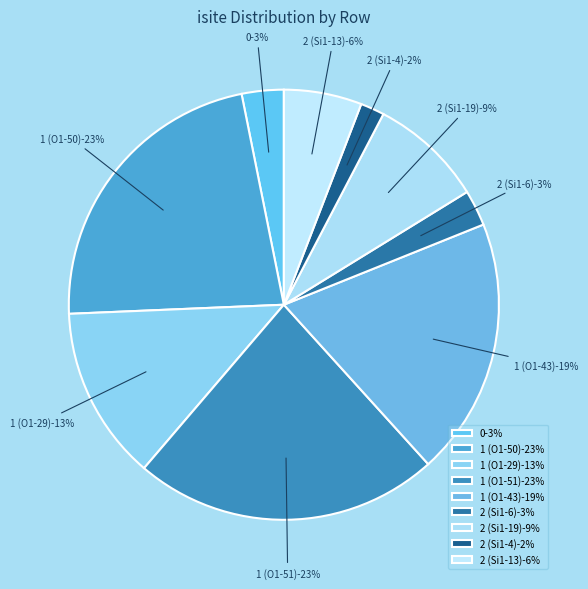

What percentage is the 2 (Si1-13) slice, to the nearest percent?

6%